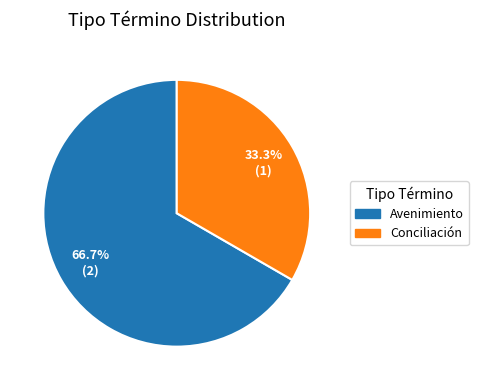

Combined, do Avenimiento and Conciliación account for over 50%?

Yes